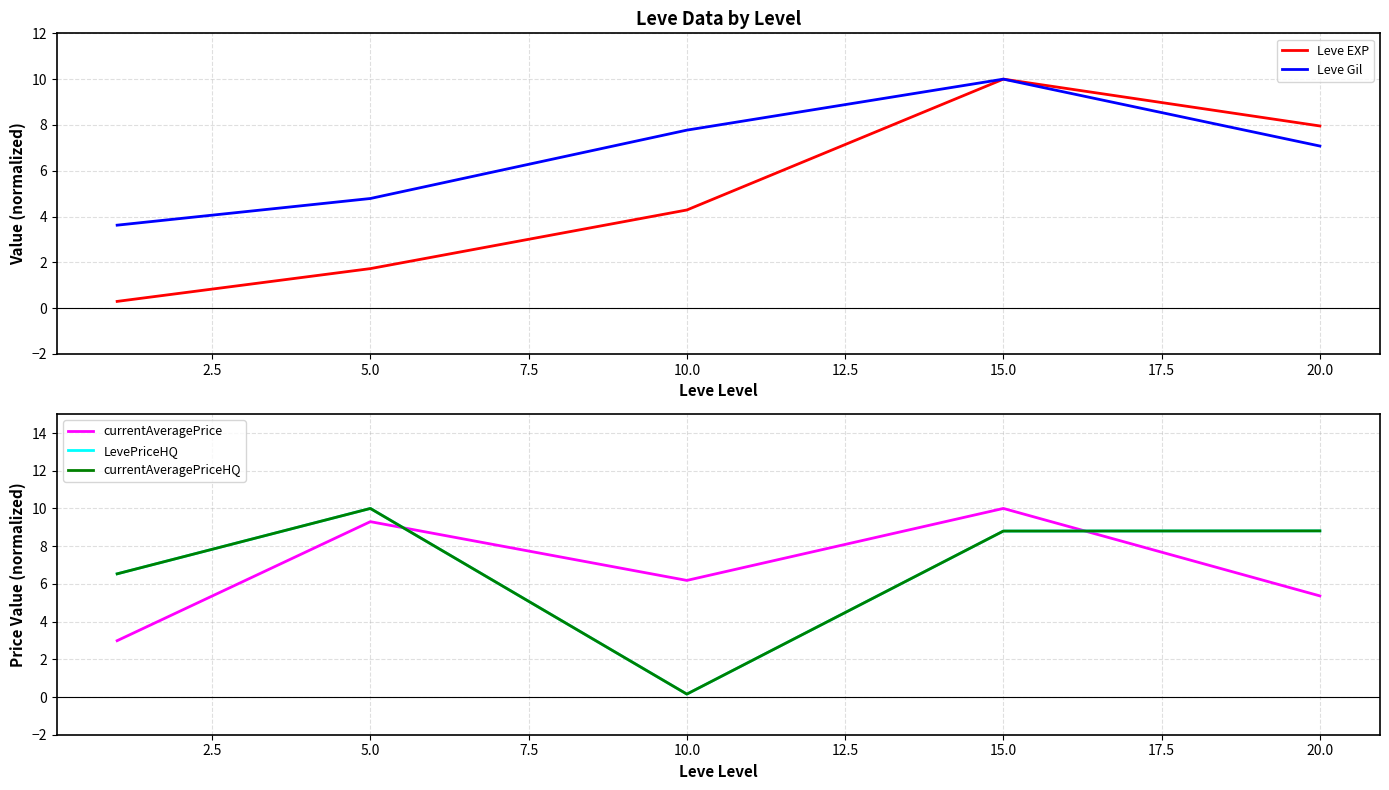

What is the minimum value for Leve EXP?

0.3